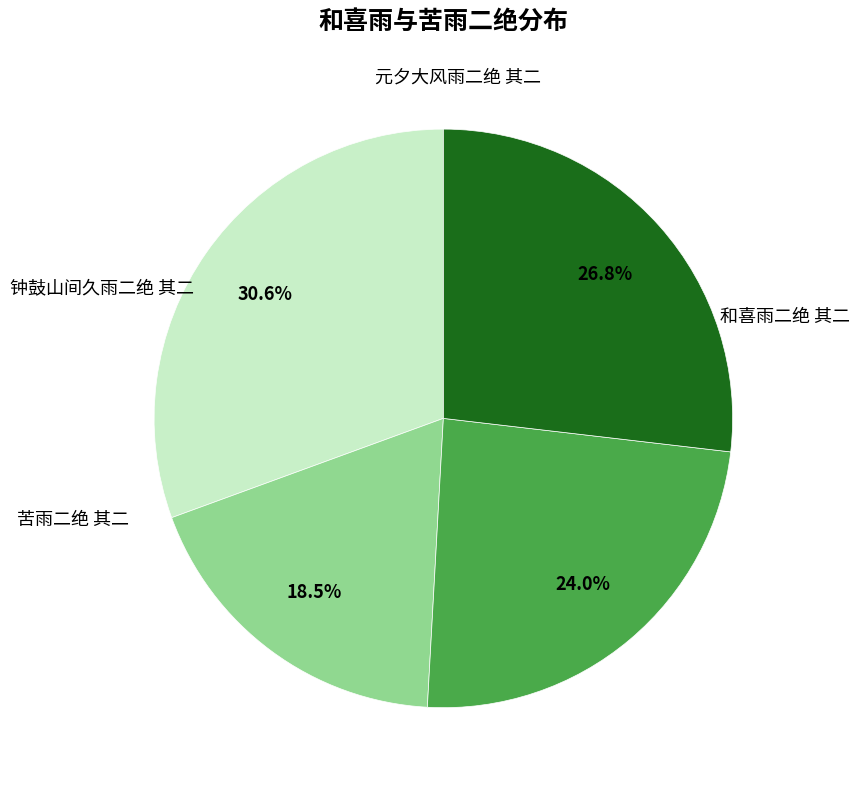

Does any single category account for the majority?

No